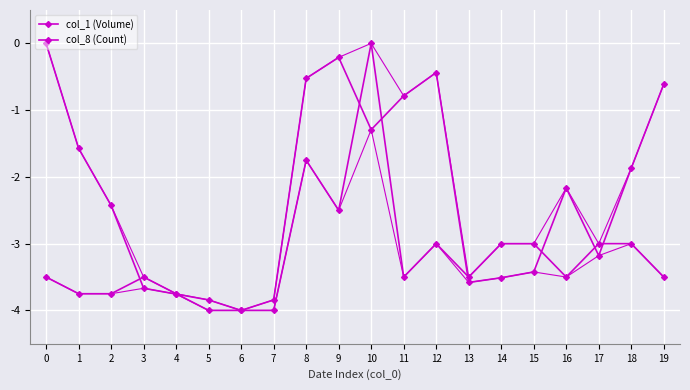

What is the sum of the col_1 (Volume) values at 3 and 0?

-3.7